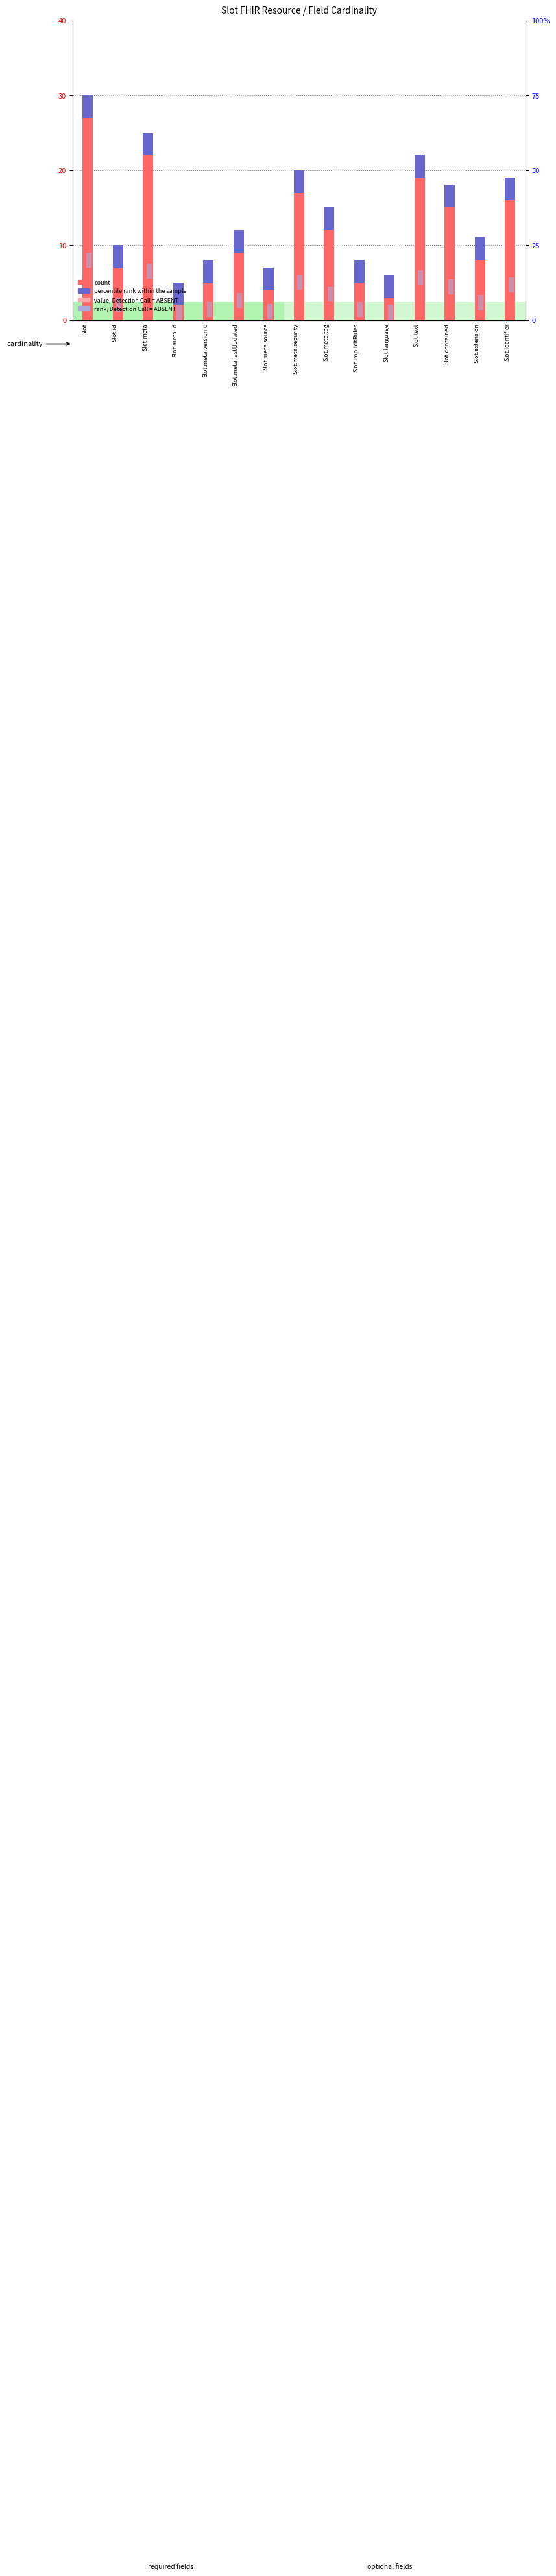

Reading right to left, extract all data points from this chart.

count: Slot.identifier=19.0	Slot.extension=11.0	Slot.contained=18.0	Slot.text=22.0	Slot.language=6.0	Slot.implicitRules=8.0	Slot.meta.tag=15.0	Slot.meta.security=20.0	Slot.meta.source=7.0	Slot.meta.lastUpdated=12.0	Slot.meta.versionId=8.0	Slot.meta.id=5.0	Slot.meta=25.0	Slot.id=10.0	Slot=30.0
percentile rank within the sample: Slot.identifier=3.0	Slot.extension=3.0	Slot.contained=3.0	Slot.text=3.0	Slot.language=3.0	Slot.implicitRules=3.0	Slot.meta.tag=3.0	Slot.meta.security=3.0	Slot.meta.source=3.0	Slot.meta.lastUpdated=3.0	Slot.meta.versionId=3.0	Slot.meta.id=3.0	Slot.meta=3.0	Slot.id=3.0	Slot=3.0
value, Detection Call = ABSENT: Slot.identifier=5.7	Slot.extension=3.3	Slot.contained=5.4	Slot.text=6.6	Slot.language=1.8	Slot.implicitRules=2.4	Slot.meta.tag=4.5	Slot.meta.security=6.0	Slot.meta.source=2.1	Slot.meta.lastUpdated=3.6	Slot.meta.versionId=2.4	Slot.meta.id=1.5	Slot.meta=7.5	Slot.id=3.0	Slot=9.0
rank, Detection Call = ABSENT: Slot.identifier=2.0	Slot.extension=2.0	Slot.contained=2.0	Slot.text=2.0	Slot.language=2.0	Slot.implicitRules=2.0	Slot.meta.tag=2.0	Slot.meta.security=2.0	Slot.meta.source=2.0	Slot.meta.lastUpdated=2.0	Slot.meta.versionId=2.0	Slot.meta.id=2.0	Slot.meta=2.0	Slot.id=2.0	Slot=2.0